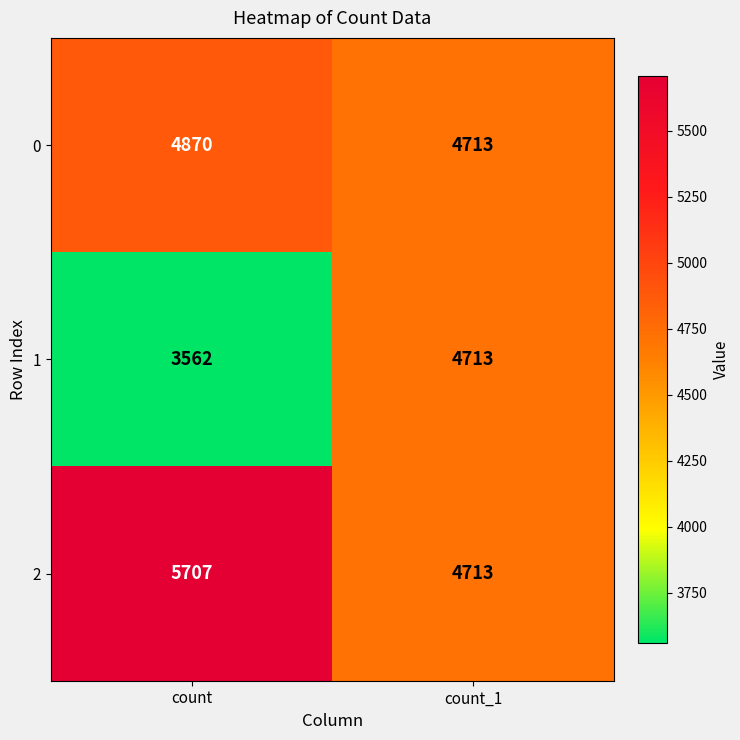

What is the difference between the highest and lowest values at count?

2145